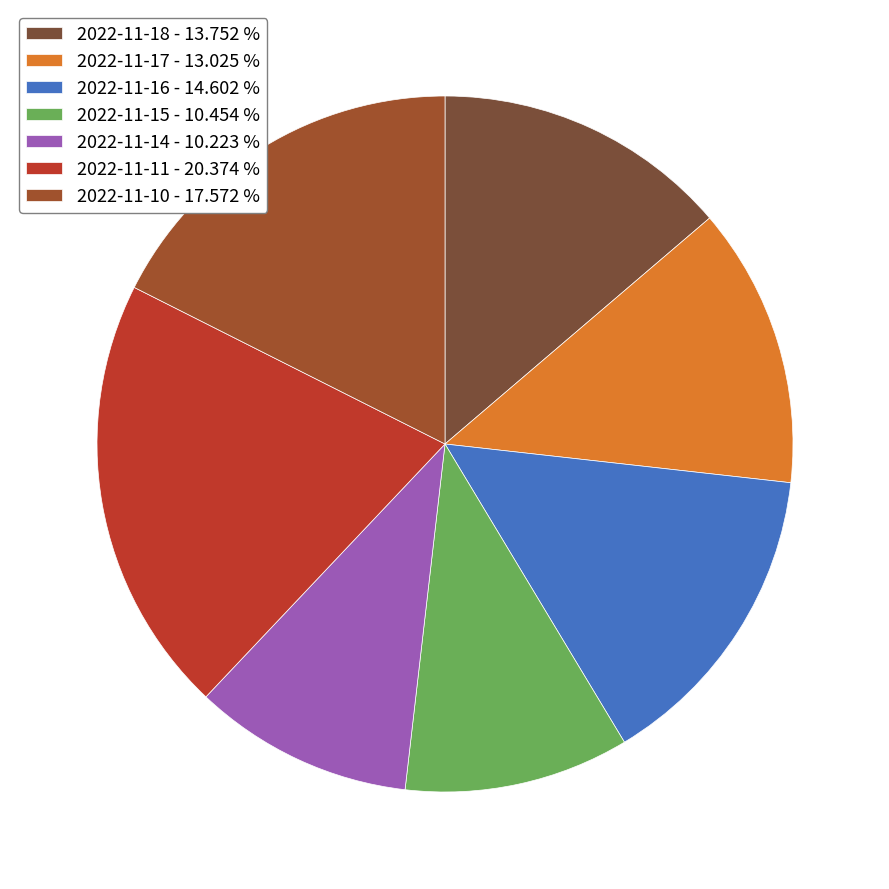

What portion of the pie excludes 2022-11-11?

79.6%